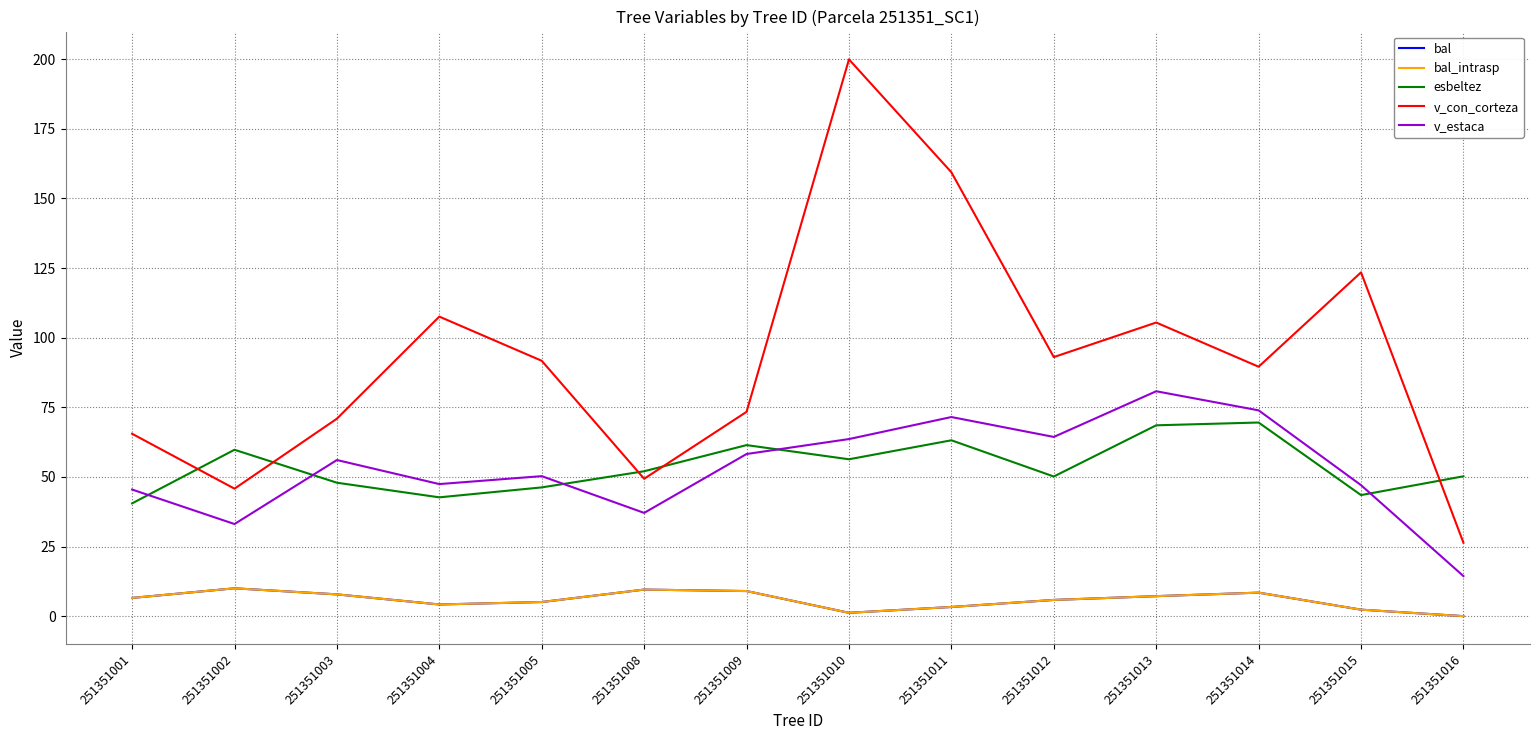

Does the chart have visible grid lines?

Yes